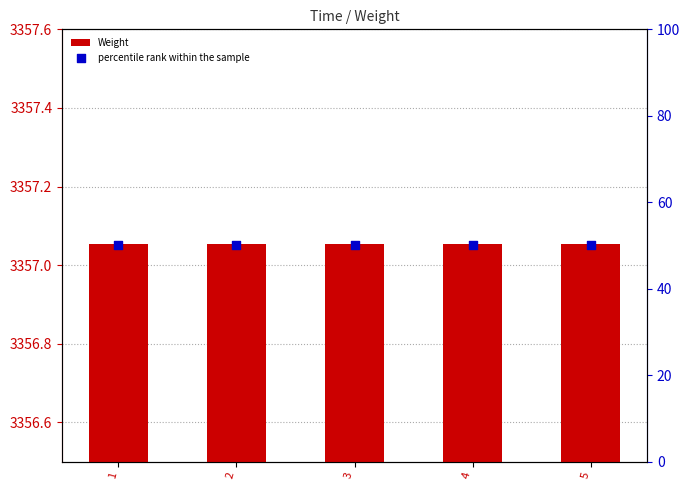

What is the total value across all series at 2?

3407.1